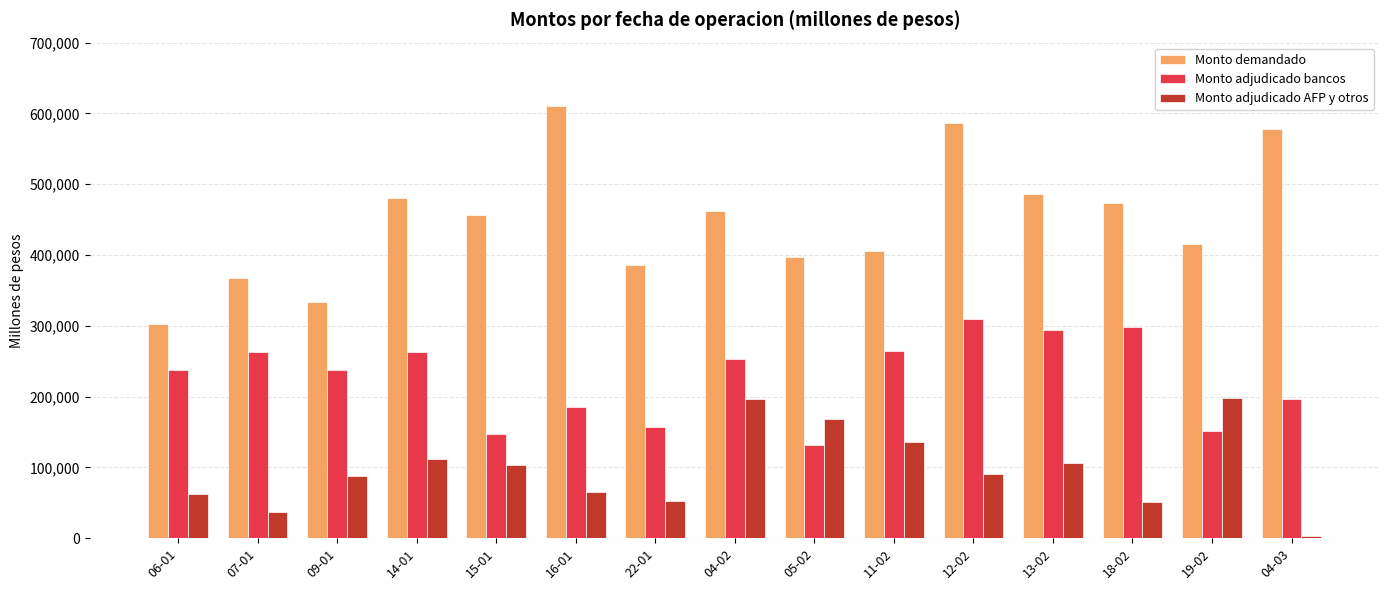

Rank the series at 09-01 from lowest to highest value.

Monto adjudicado AFP y otros, Monto adjudicado bancos, Monto demandado